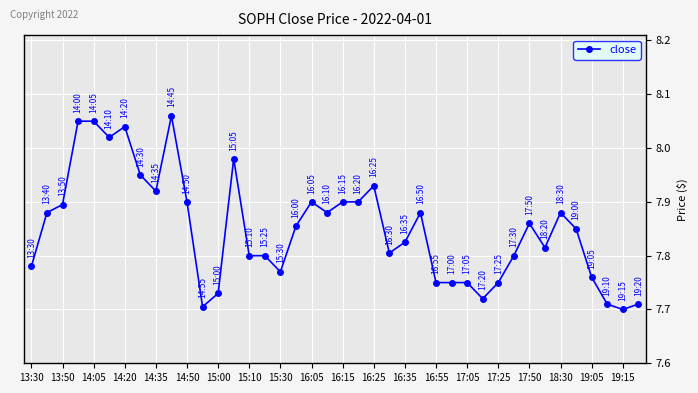

What is the sum of all values?

314.0